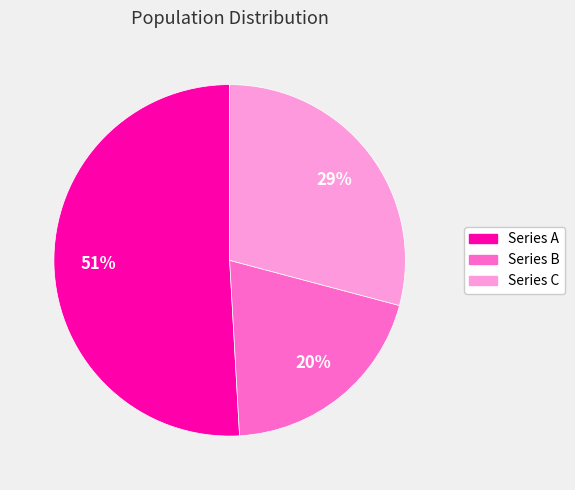

What is the ratio of the value at Series A to the value at Series B?

2.5